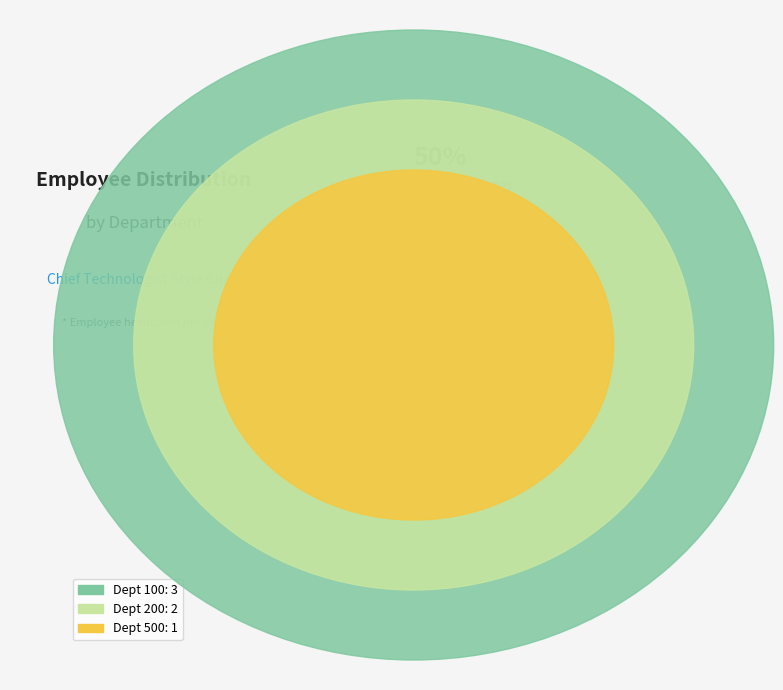

Count the number of slices in the pie.

3